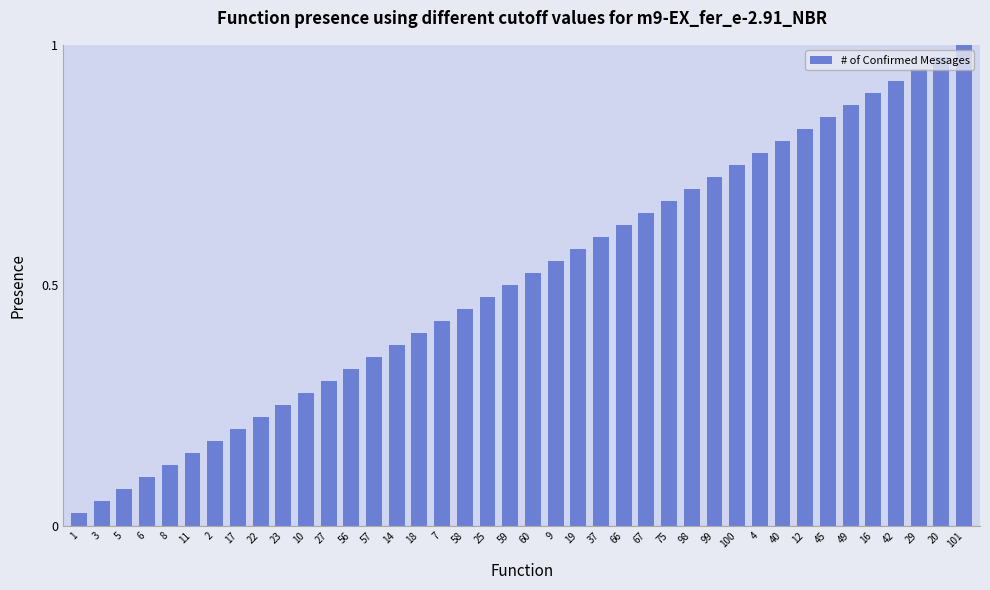

What is the sum of the values at 12 and 9?

1.4